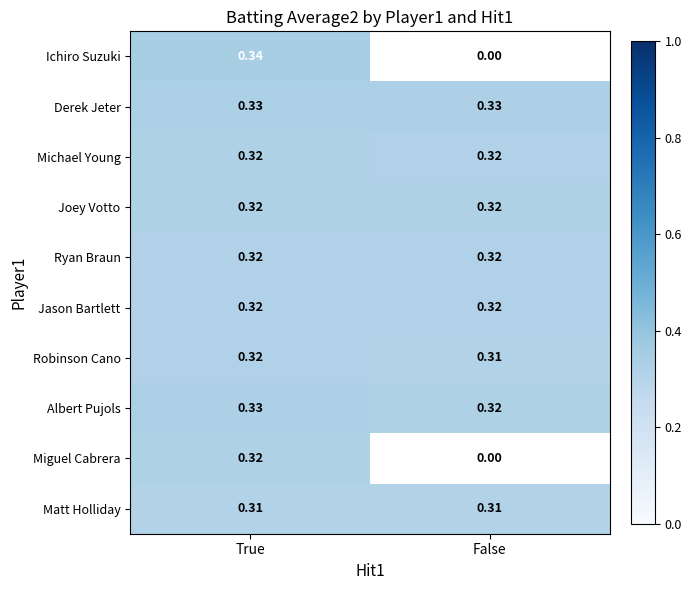

What is the total value across all series at True?

3.2